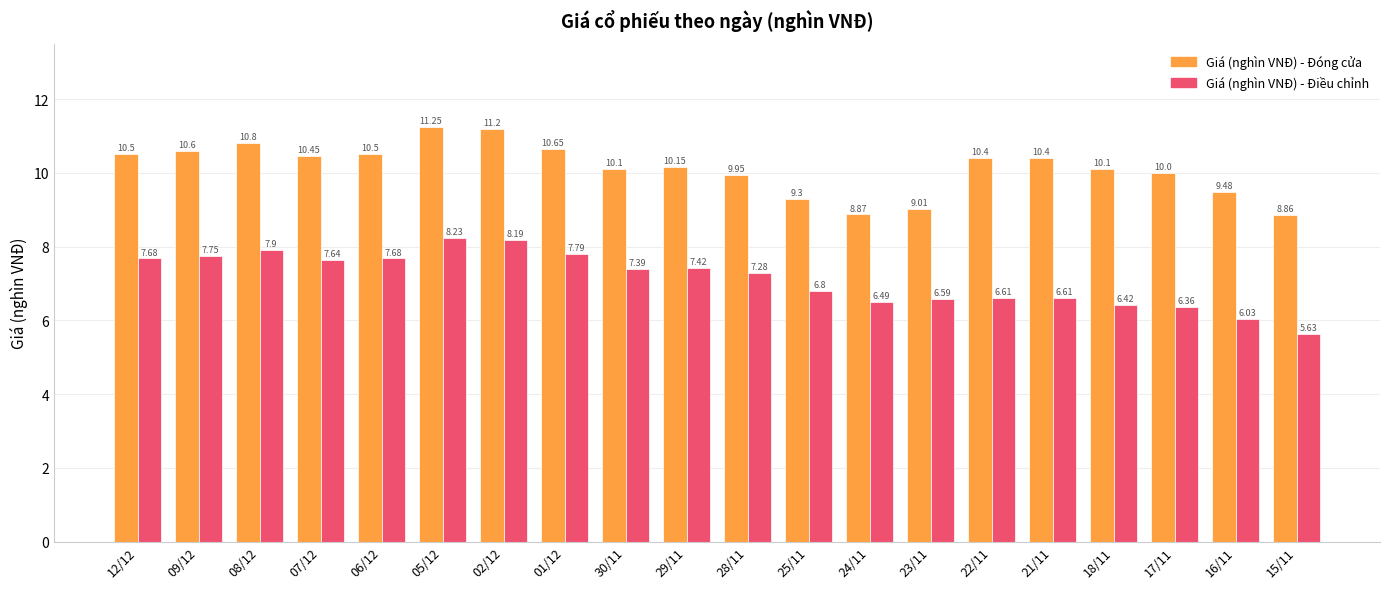

What is the label of the 8th bar from the left?

01/12